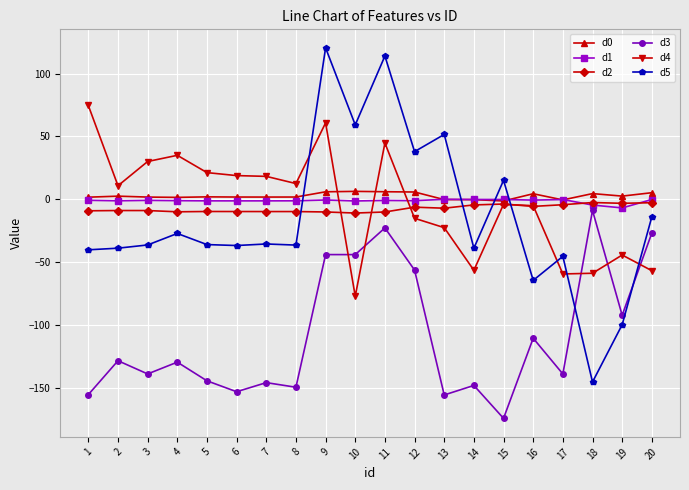

The d3 series shows -202.5 at 17. True or false?

False